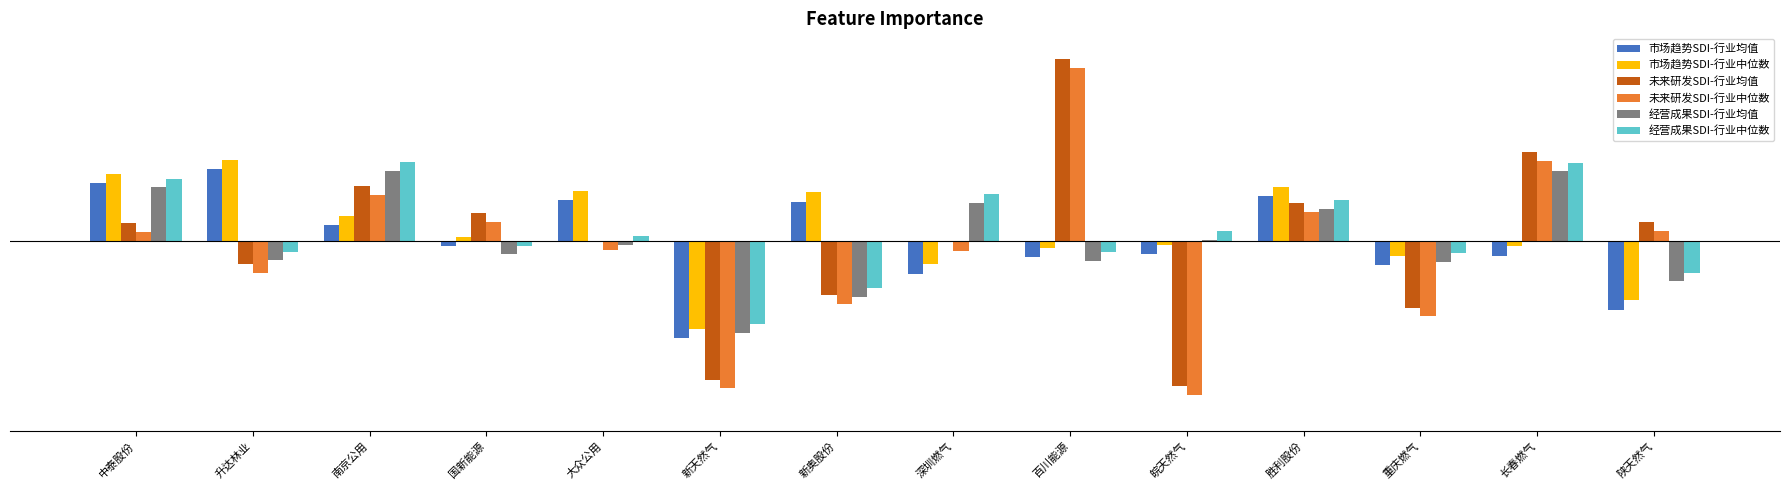

At how many categories does at least one series exceed 0?

12